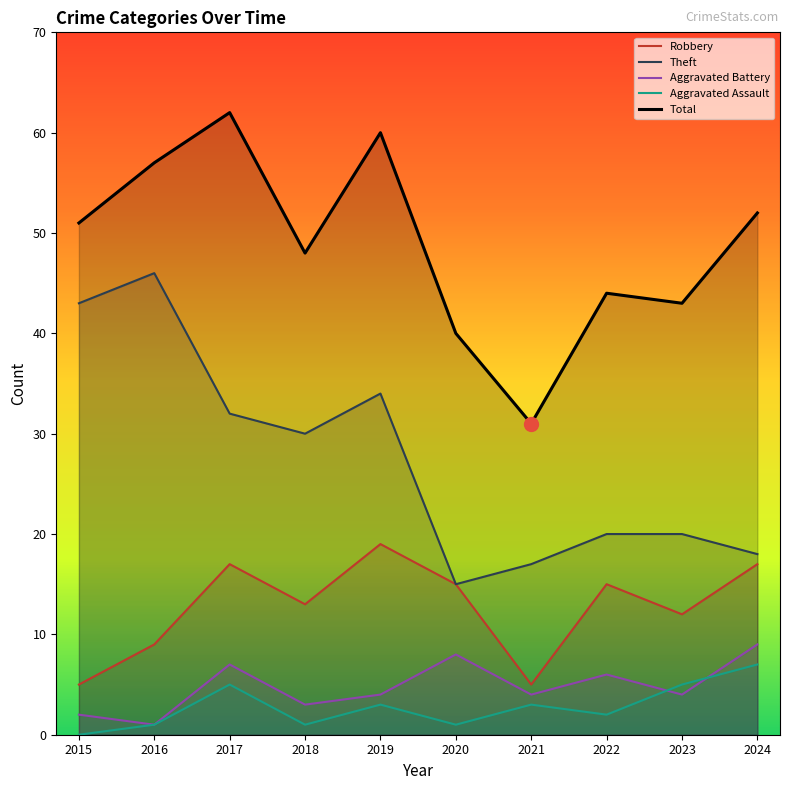

Reading right to left, what are all the values shown in this chart?

Robbery: 2024=17	2023=12	2022=15	2021=5	2020=15	2019=19	2018=13	2017=17	2016=9	2015=5
Theft: 2024=18	2023=20	2022=20	2021=17	2020=15	2019=34	2018=30	2017=32	2016=46	2015=43
Aggravated Battery: 2024=9	2023=4	2022=6	2021=4	2020=8	2019=4	2018=3	2017=7	2016=1	2015=2
Aggravated Assault: 2024=7	2023=5	2022=2	2021=3	2020=1	2019=3	2018=1	2017=5	2016=1	2015=0
Total: 2024=52	2023=43	2022=44	2021=31	2020=40	2019=60	2018=48	2017=62	2016=57	2015=51